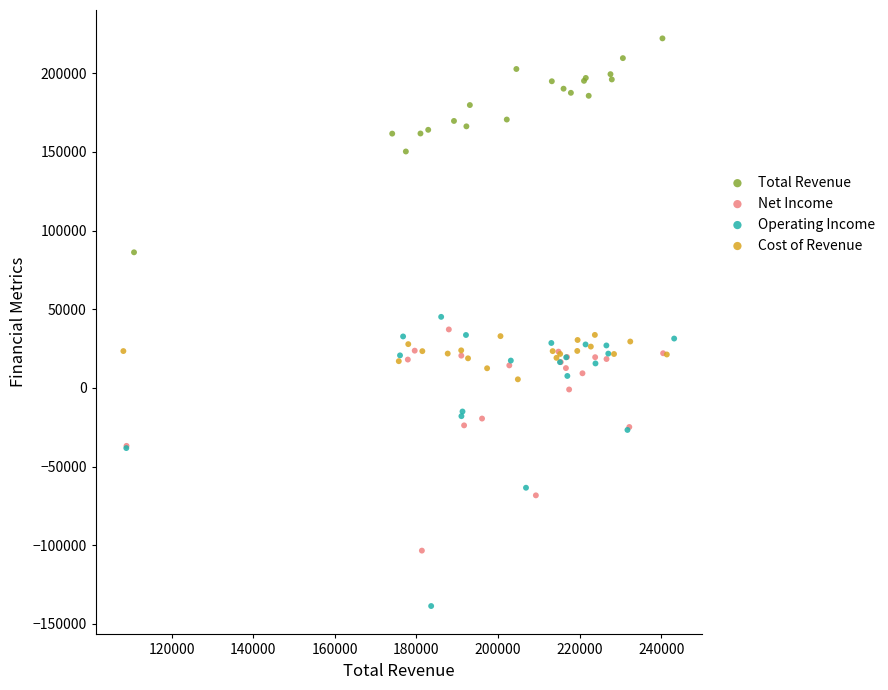

Which series contains the lowest Y value?

Operating Income